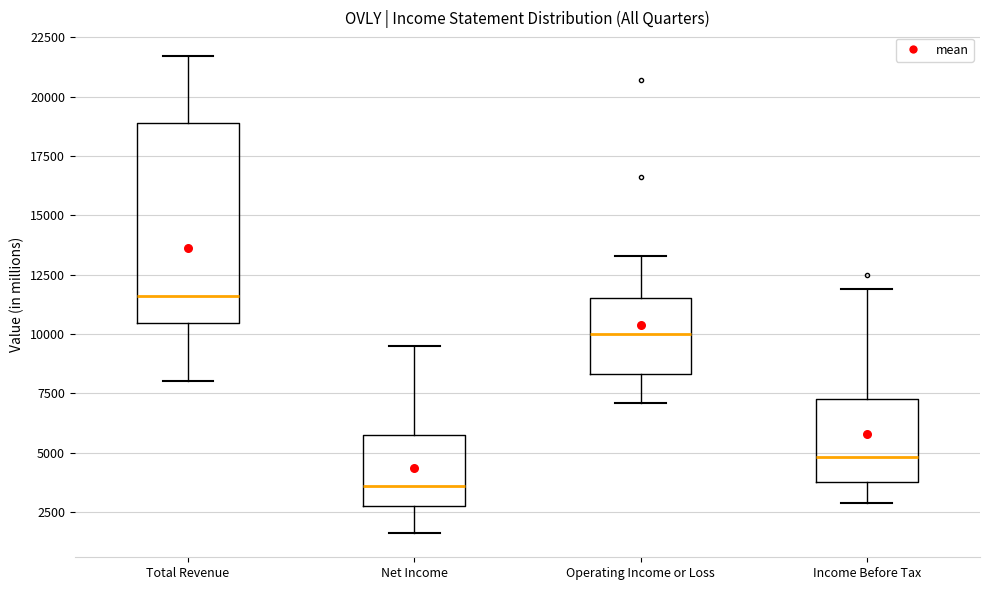

Reading left to right, transcribe this box plot: for each box, give where its median line is, the range the box spans, and where its two whiskers end, as read against the y-axis. The values are not printed on the chart, so give them approximately, as read against the axis.

Total Revenue: median 11500, box 10500 to 19000, whiskers 8000 to 21500
Net Income: median 3500, box 3000 to 6000, whiskers 1500 to 9500
Operating Income or Loss: median 10000, box 8500 to 11500, whiskers 7000 to 13500
Income Before Tax: median 5000, box 4000 to 7500, whiskers 3000 to 12000